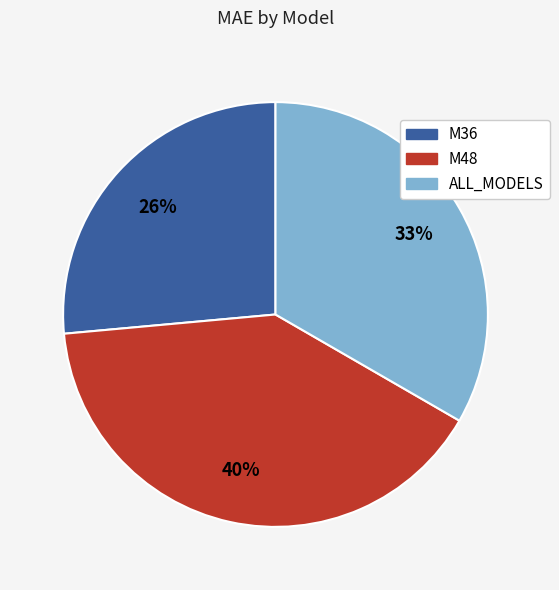

The M36 slice represents 17% of the pie. True or false?

False